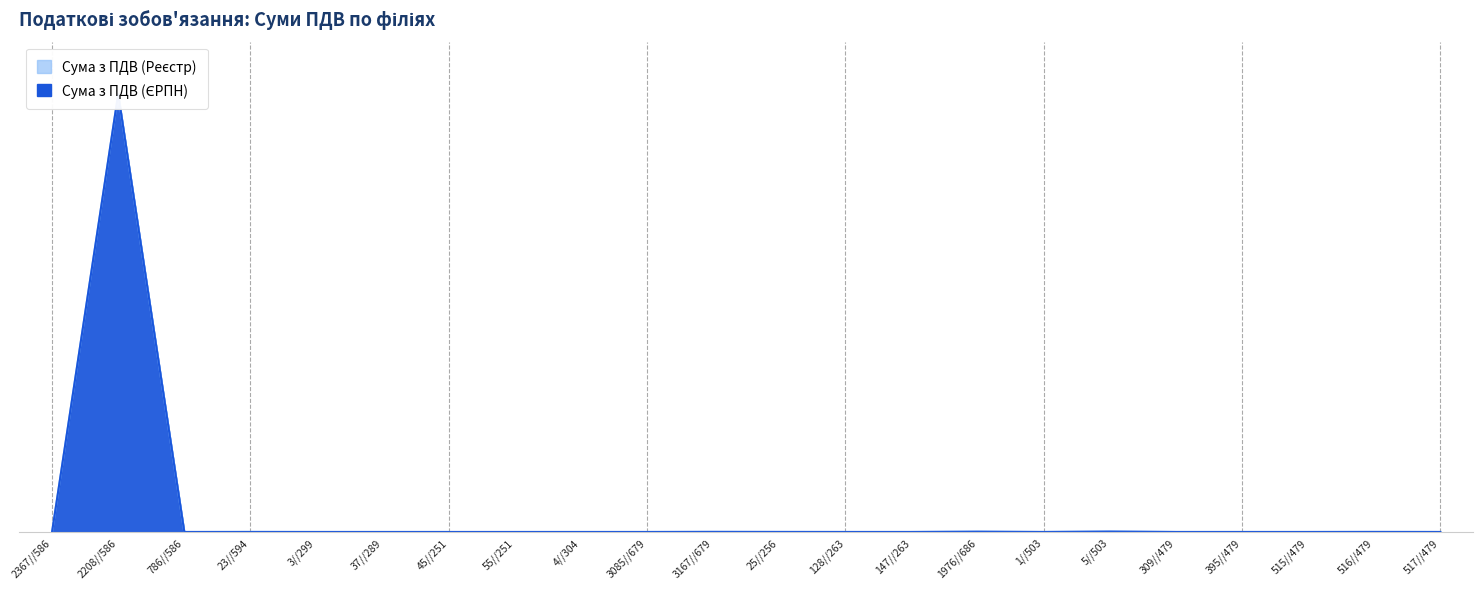

What is the maximum value shown in the chart?

128197321.6